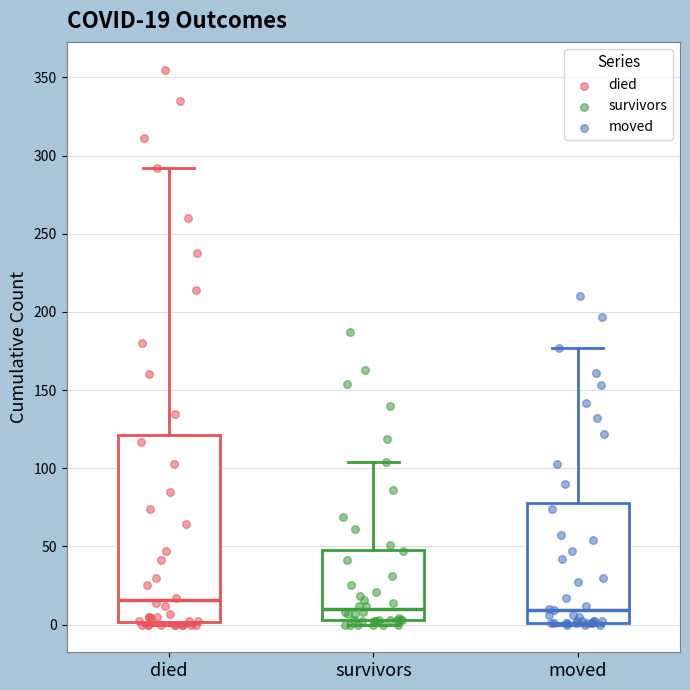

Comparing the boxes themselves (not the whiskers), which one is the tallest?

died